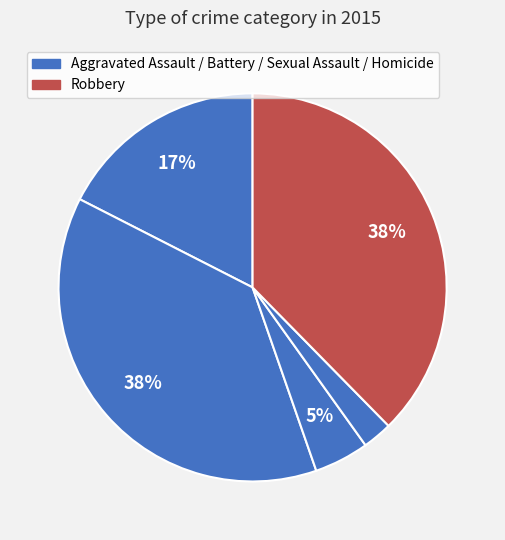

How many segments does this pie chart have?

5